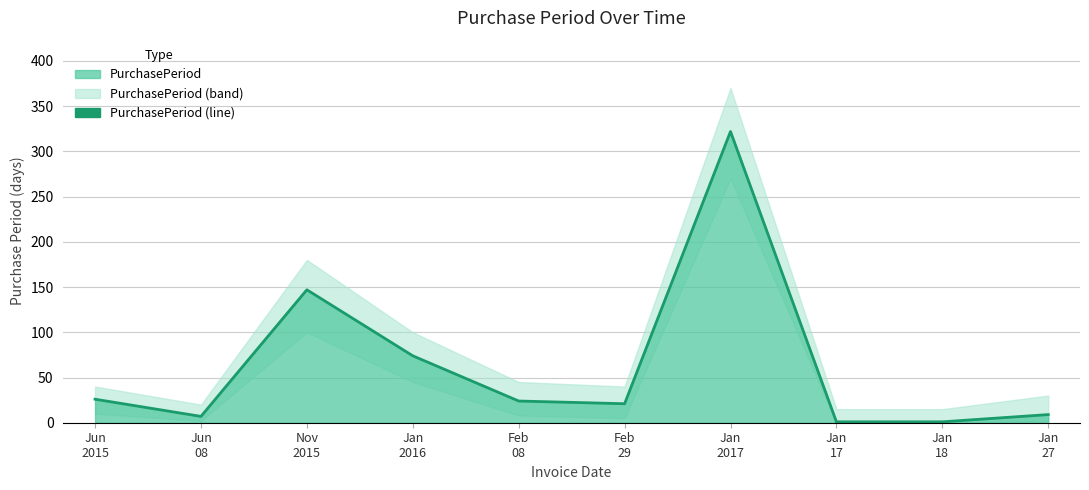

List the labels in order of value, smallest first.

Jan
17, Jan
18, Jun
08, Jan
27, Feb
29, Feb
08, Jun
2015, Jan
2016, Nov
2015, Jan
2017